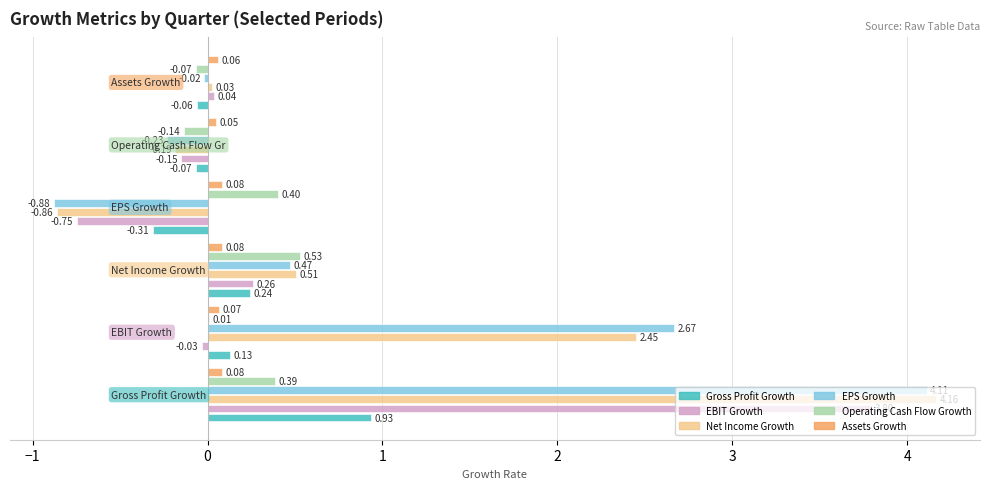

Which series has the largest total across all categories?

EPS Growth